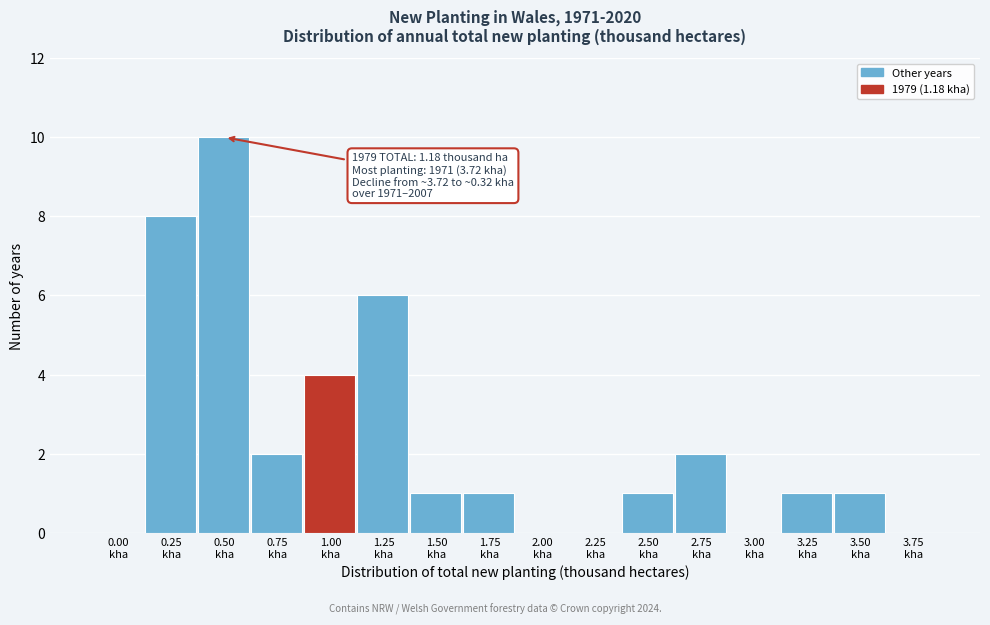

What is the sum of all values?

37